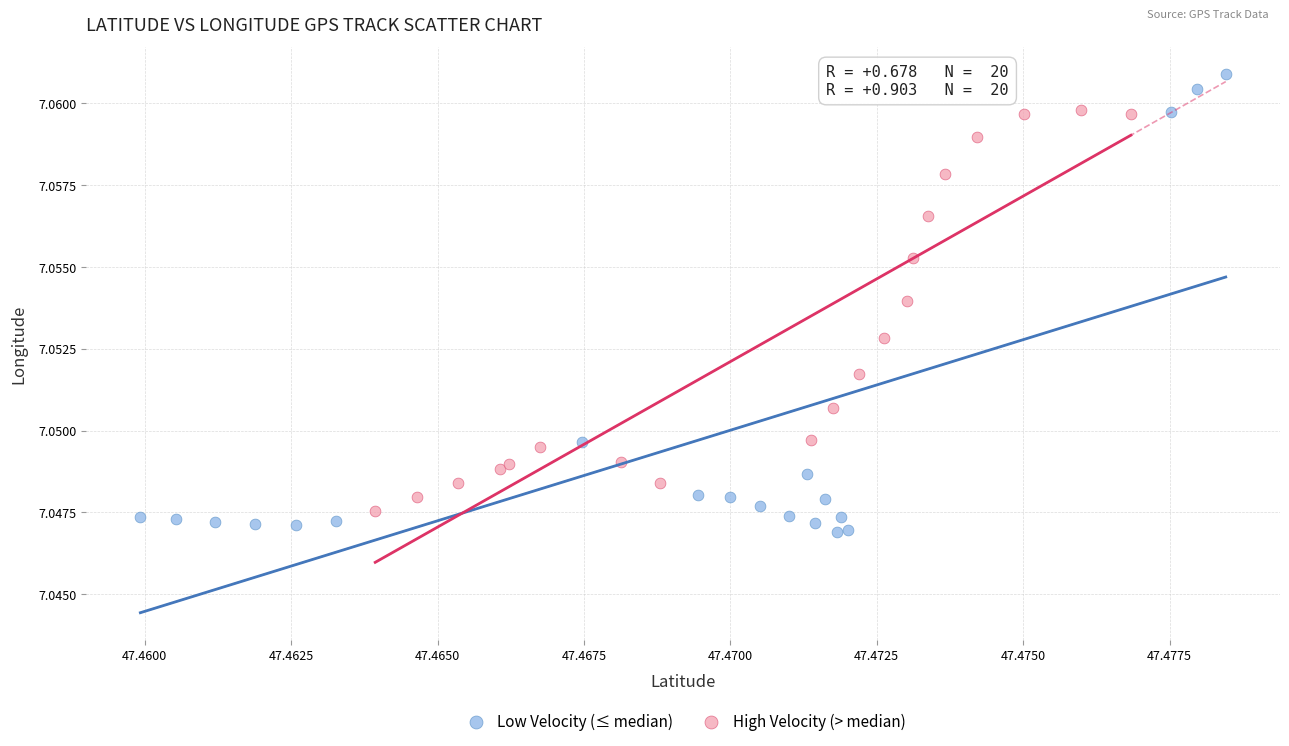

What are all the series names shown in the legend?

Low Velocity (≤ median), High Velocity (> median)